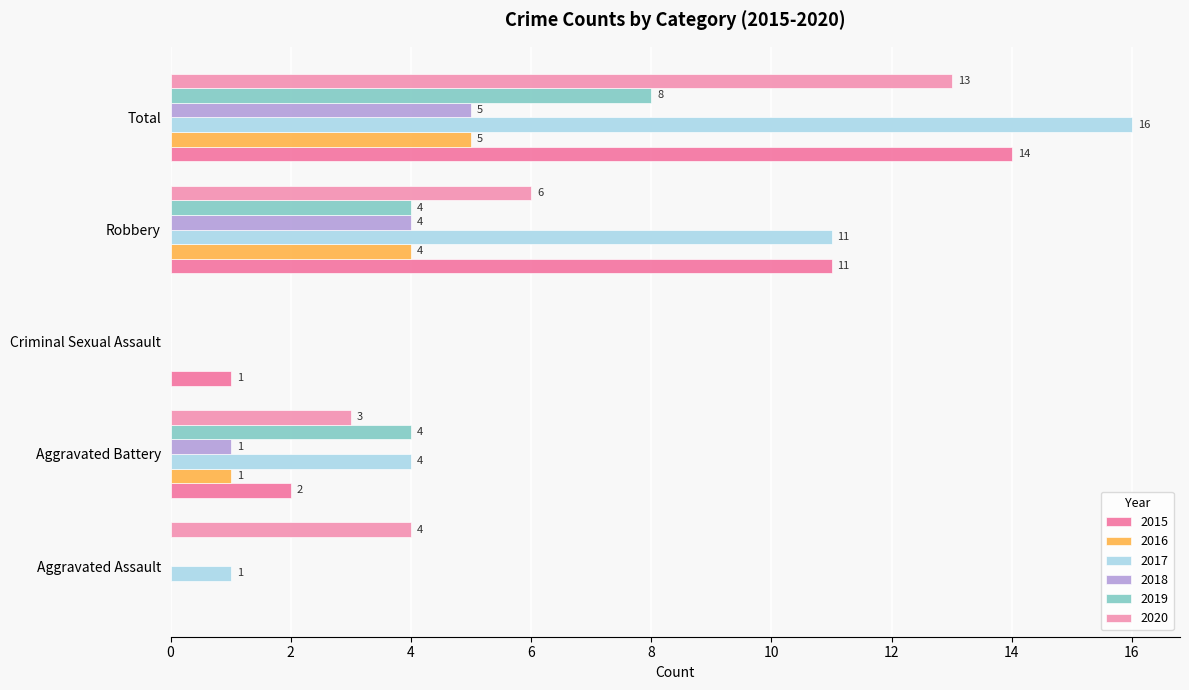

Between Aggravated Battery and Robbery, which series saw the biggest shift?

2015